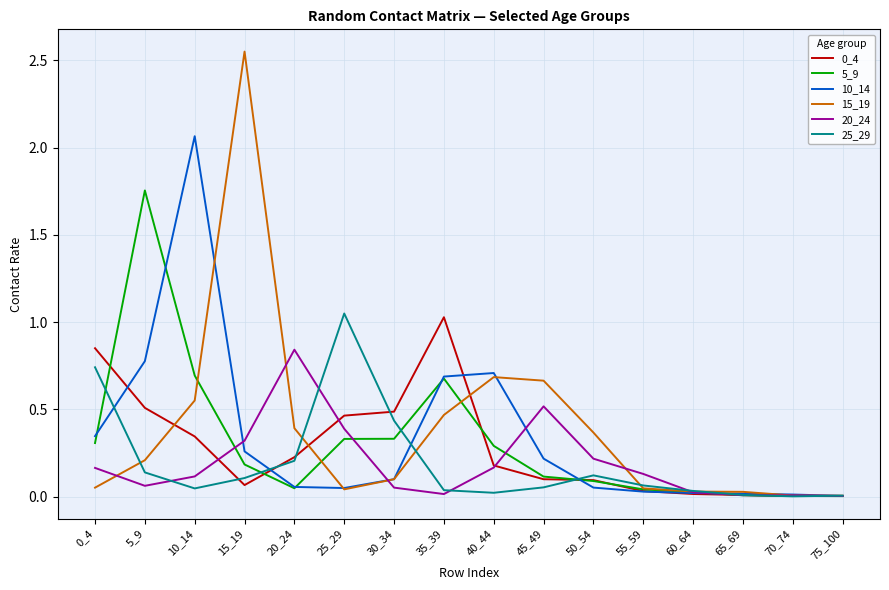

Which series has the largest total across all categories?

15_19